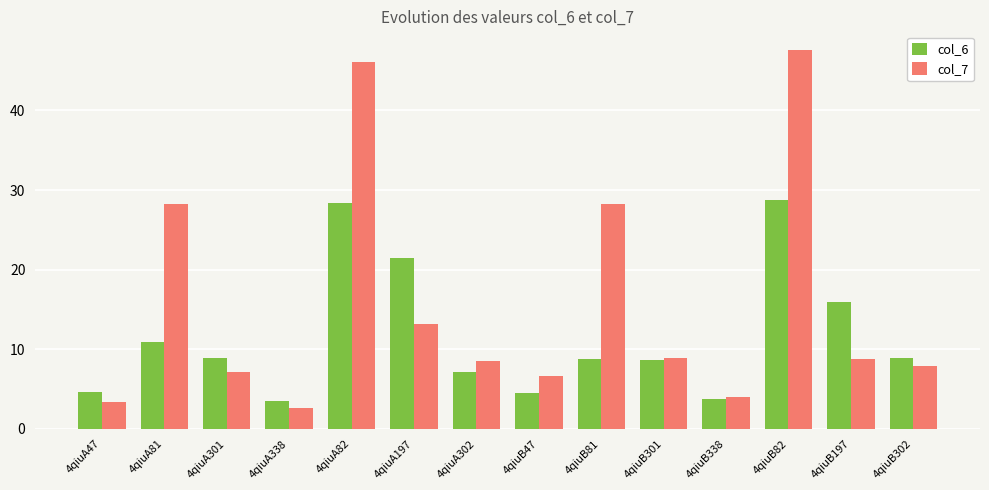

At which category is the sum across all series the highest?

4qiuB82